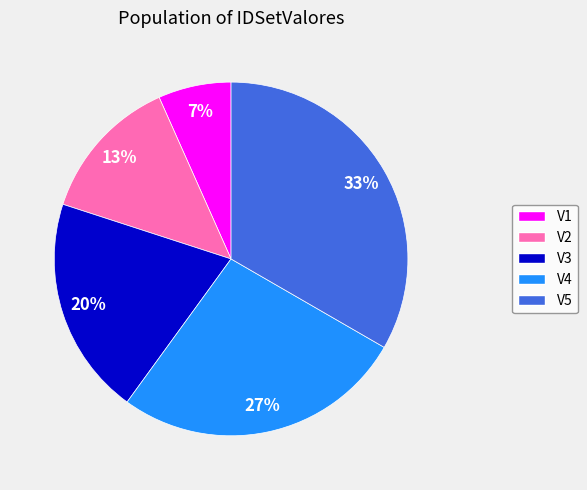

Does V2 represent more than half of the total?

No